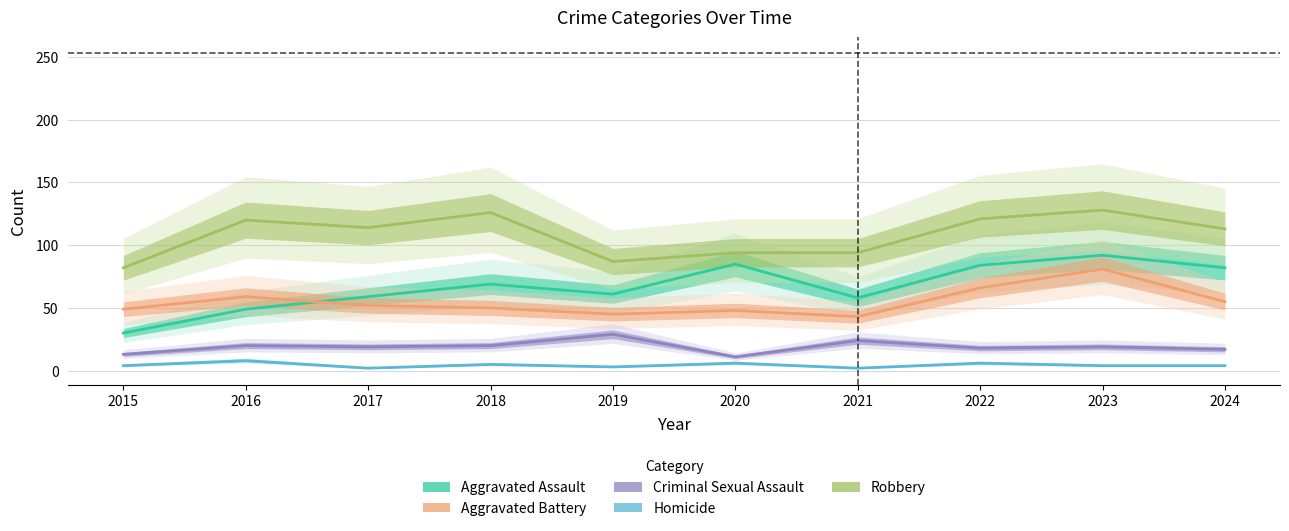

In Robbery, how many points are lower than both neighbors (excluding endpoints)?

2